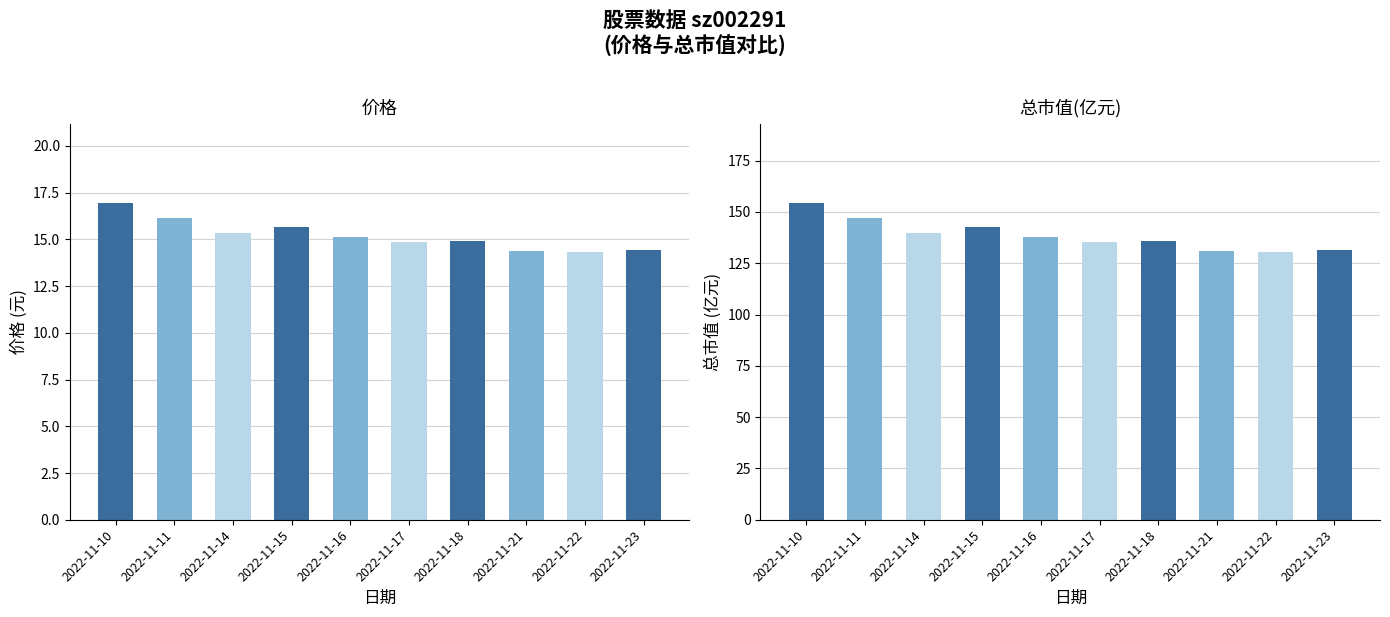

Which category has the lowest value in the 总市值(亿元) series?

2022-11-22